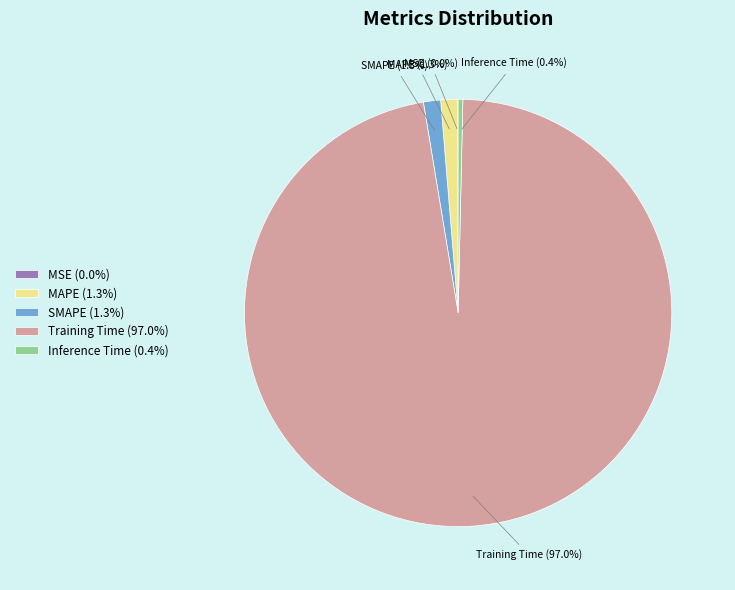

The Training Time slice represents 97% of the pie. True or false?

True